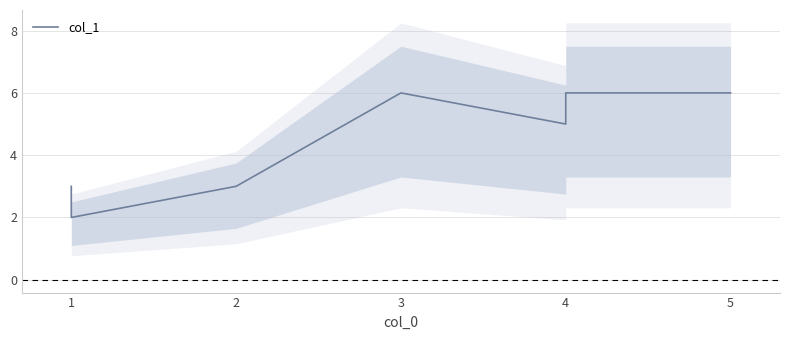

How many values are between 3 and 6?

6